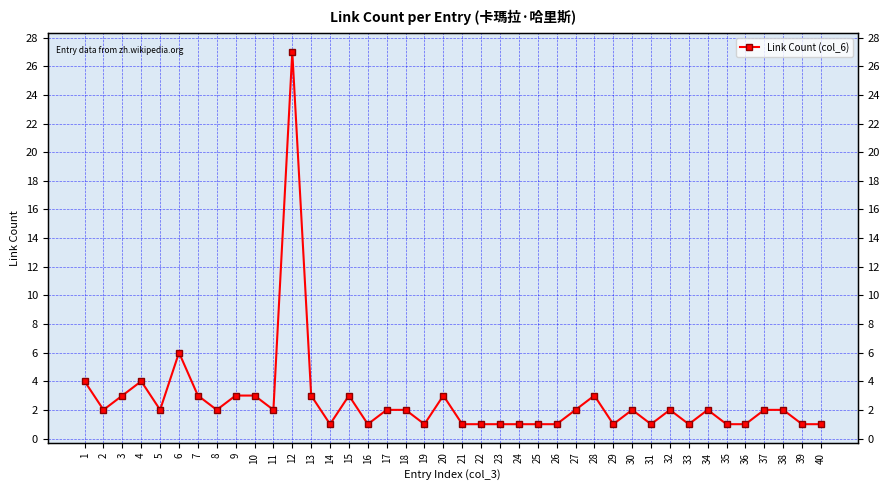

What is the greatest value displayed?

27